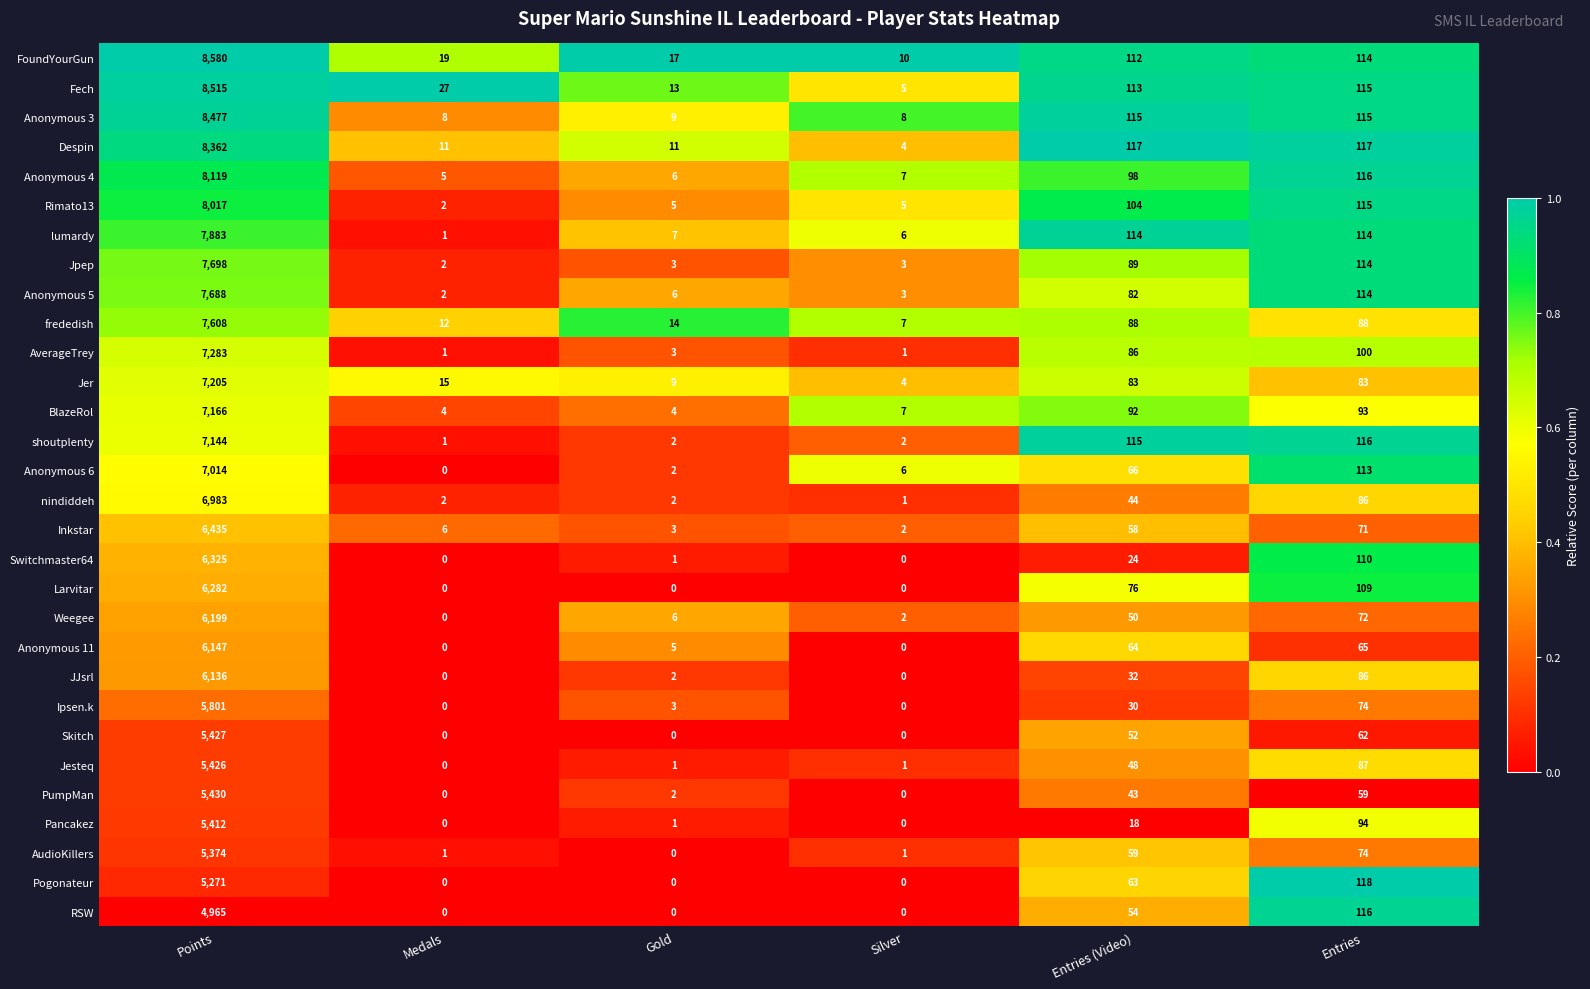

What value does the Larvitar series have at Entries, to the nearest 50?

100